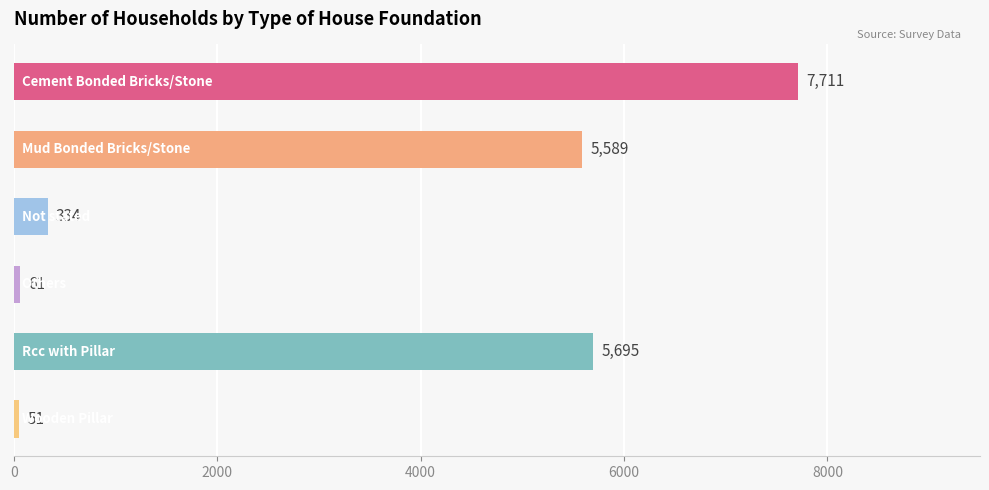

What is the minimum value shown in the chart?

51